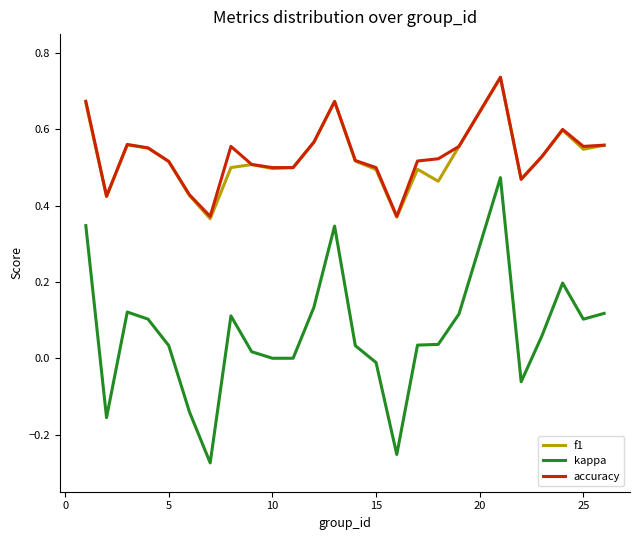

True or false: kappa and accuracy cross at least once.

False